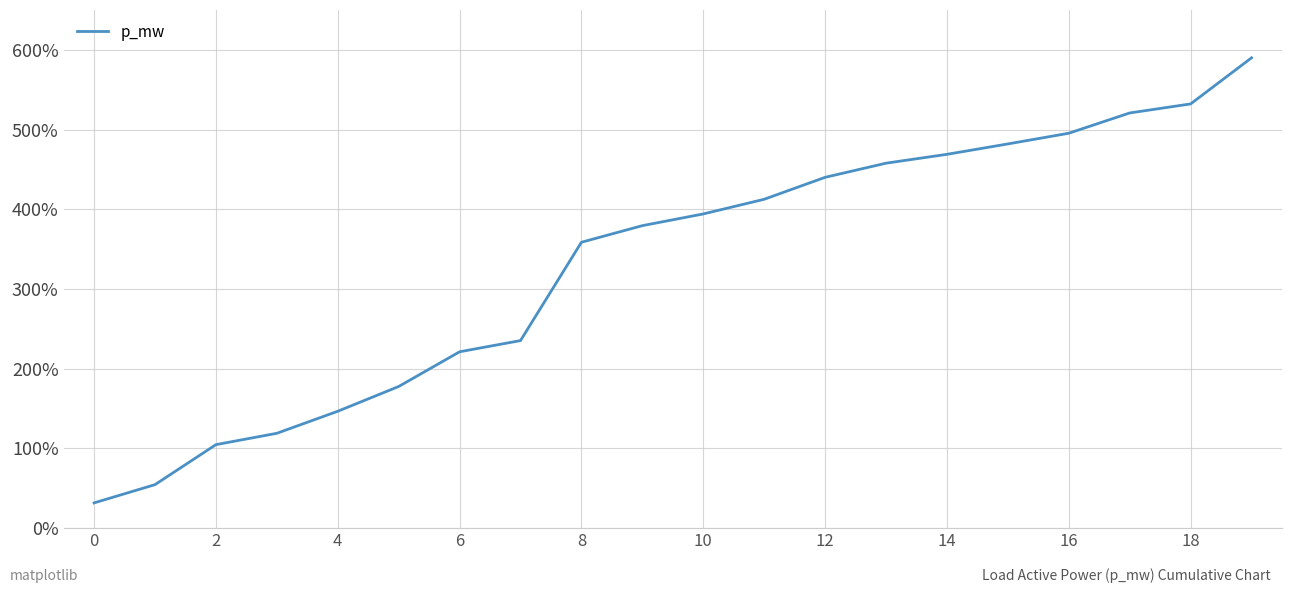

What is the maximum value shown in the chart?

590.0